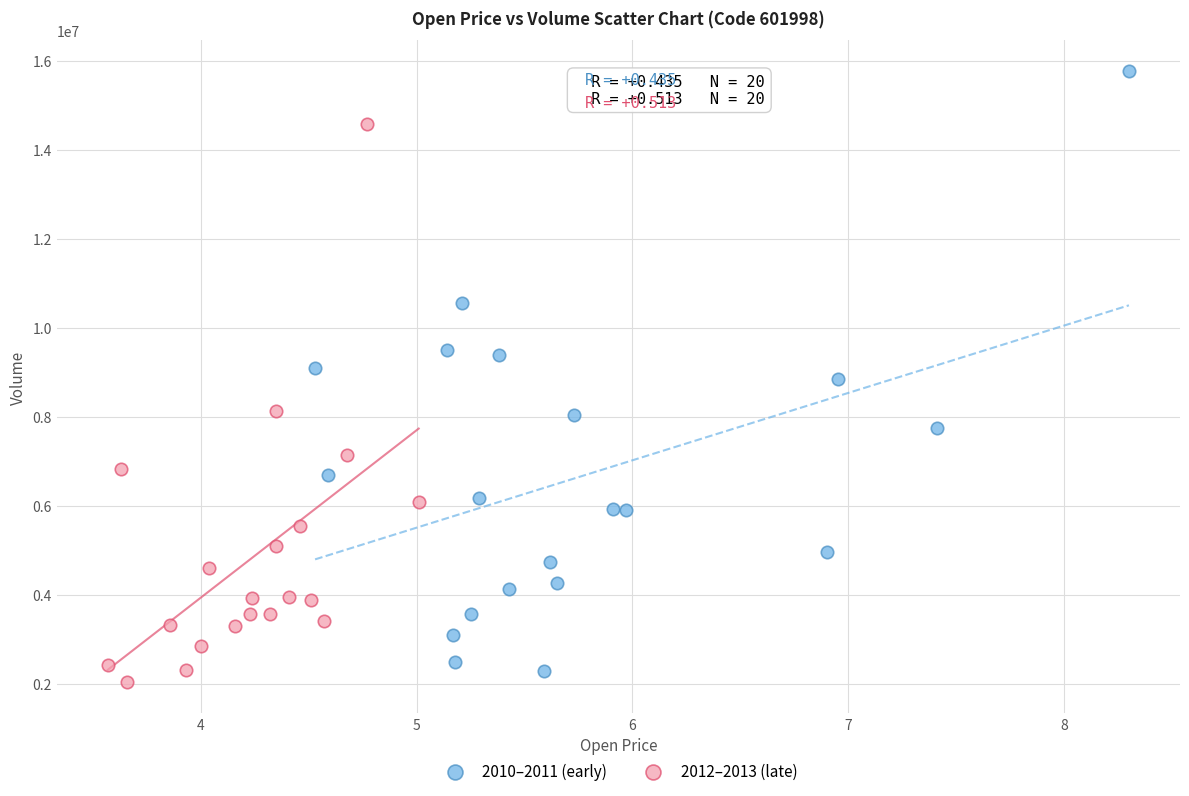

What are all the series names shown in the legend?

2010–2011 (early), 2012–2013 (late)